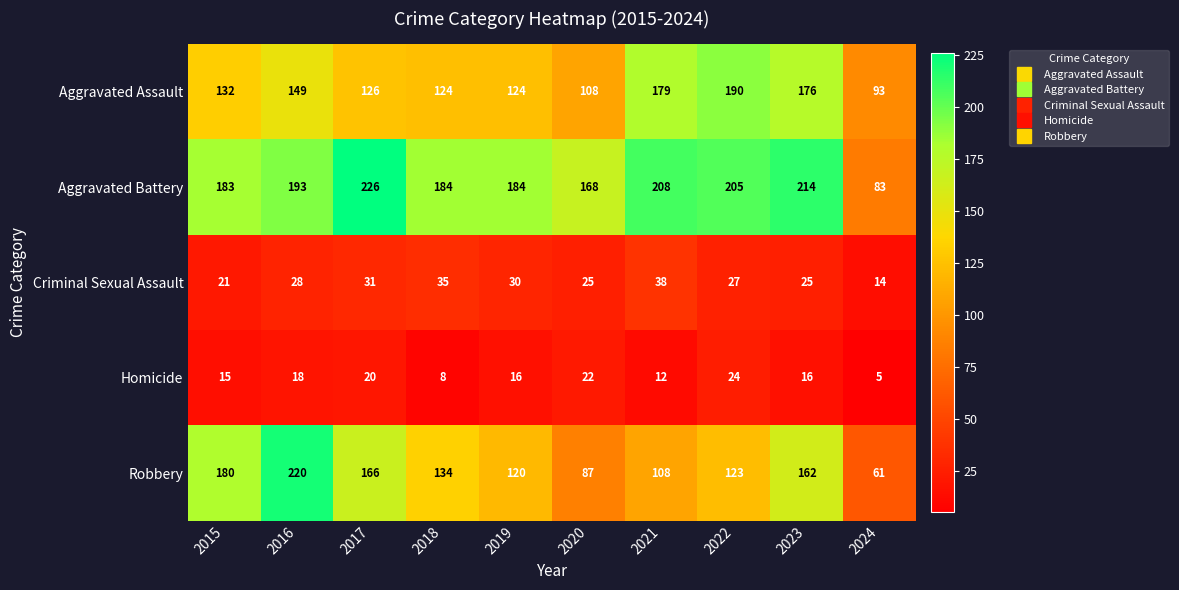

Which series has the widest spread of values?

Robbery